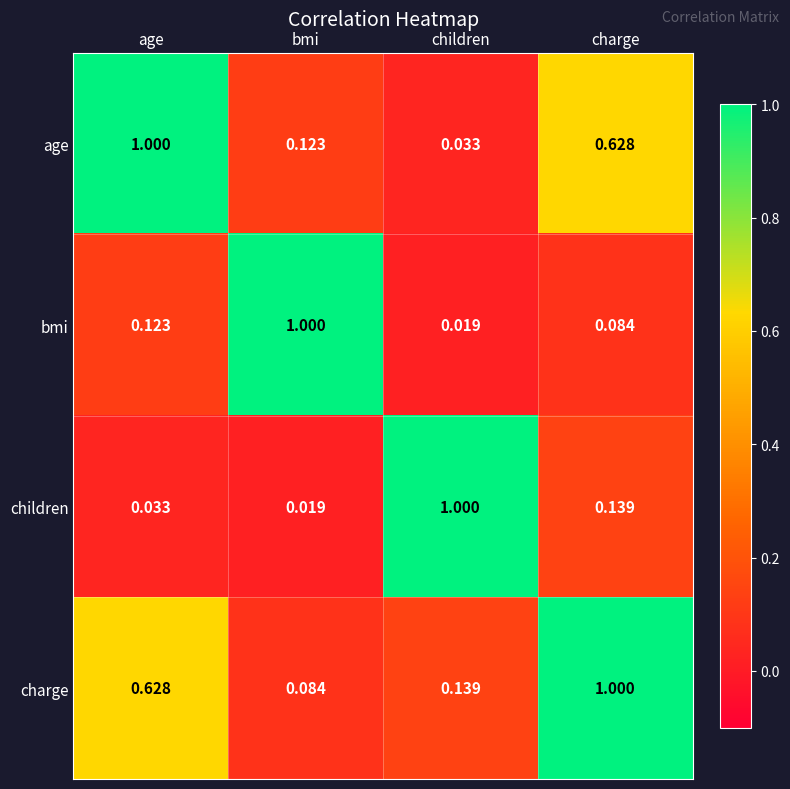

Rank the series at charge from lowest to highest value.

bmi, children, age, charge